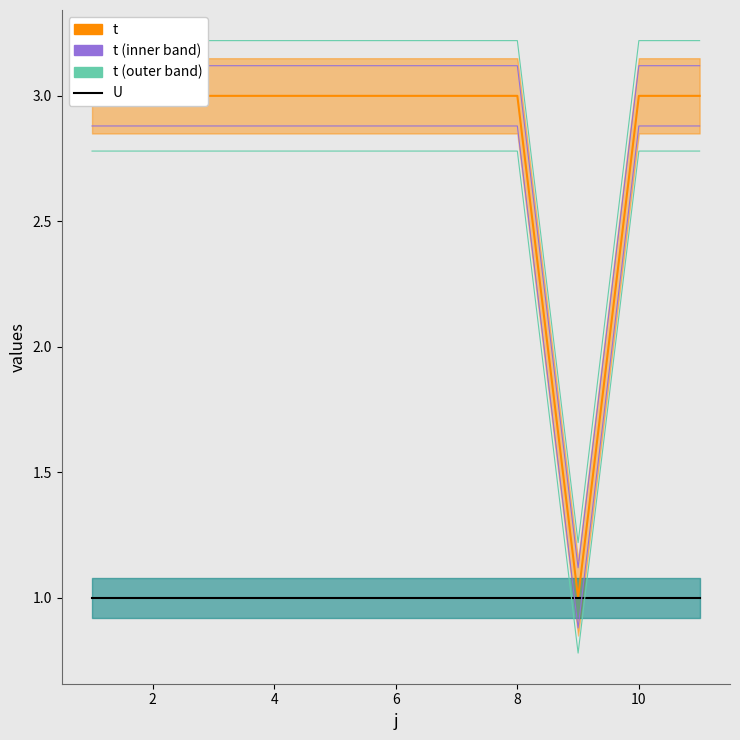

What is the difference between the highest and lowest values at 8?

2